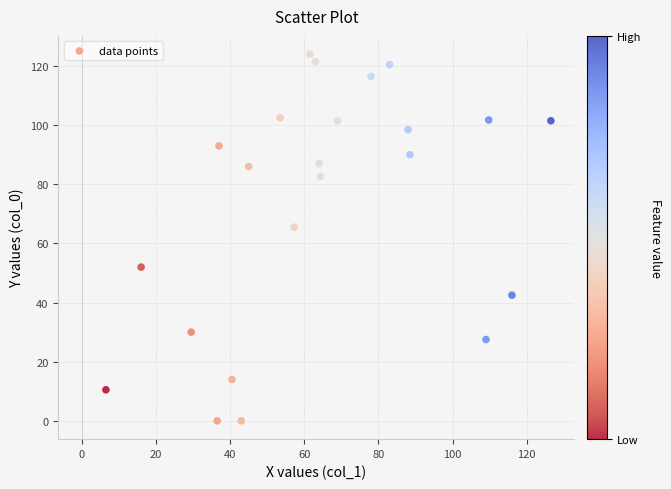

What is the range of Y values (max minus min)?

124.0